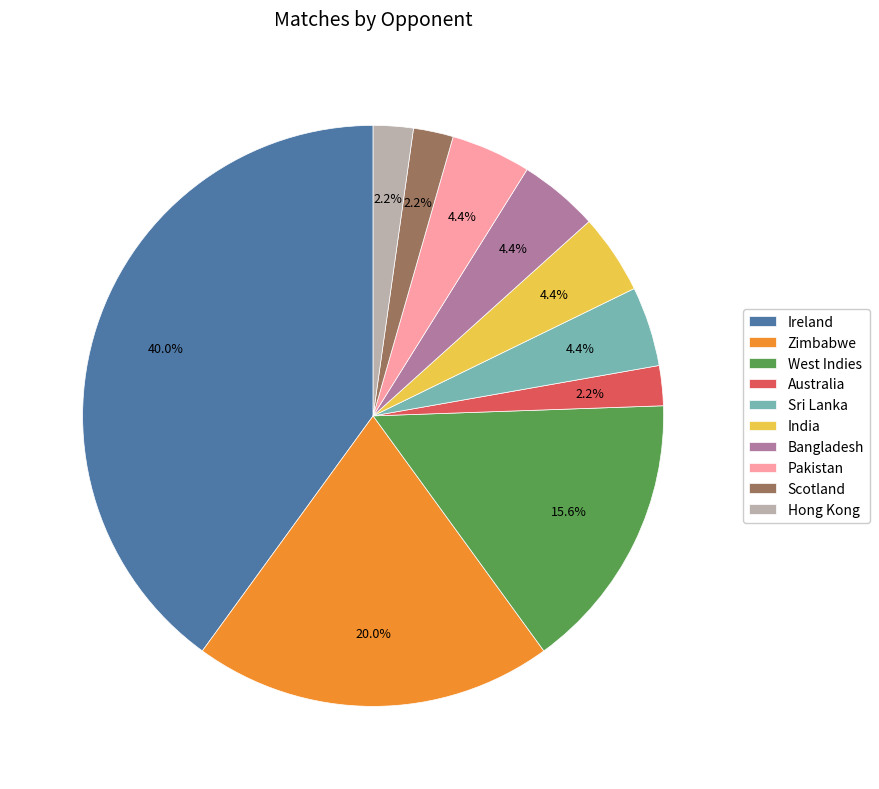

Count the number of slices in the pie.

10